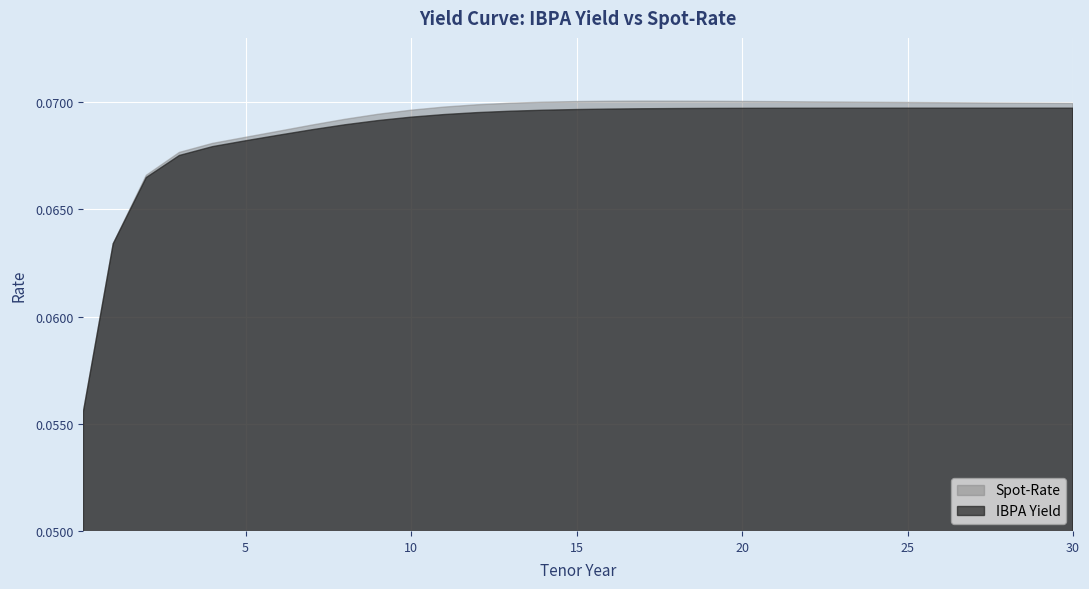

Rank the categories by Spot-Rate value from lowest to highest.

0.1, 1, 2, 3, 4, 5, 6, 7, 8, 9, 10, 11, 12, 30, 29, 13, 28, 27, 26, 25, 24, 14, 23, 22, 21, 15, 20, 19, 16, 18, 17